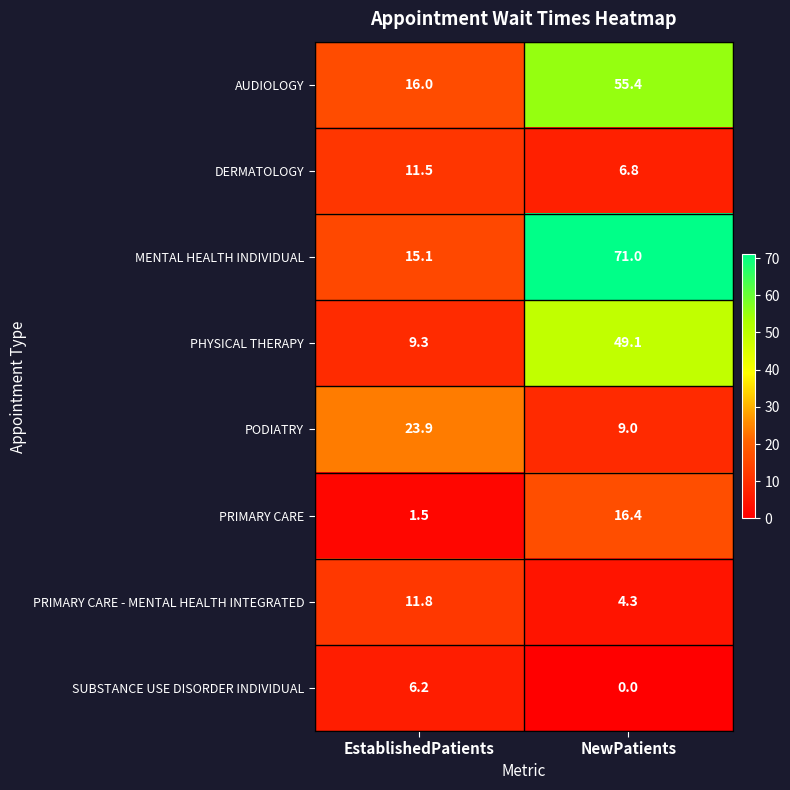

The value of SUBSTANCE USE DISORDER INDIVIDUAL at NewPatients is -3.1. True or false?

False